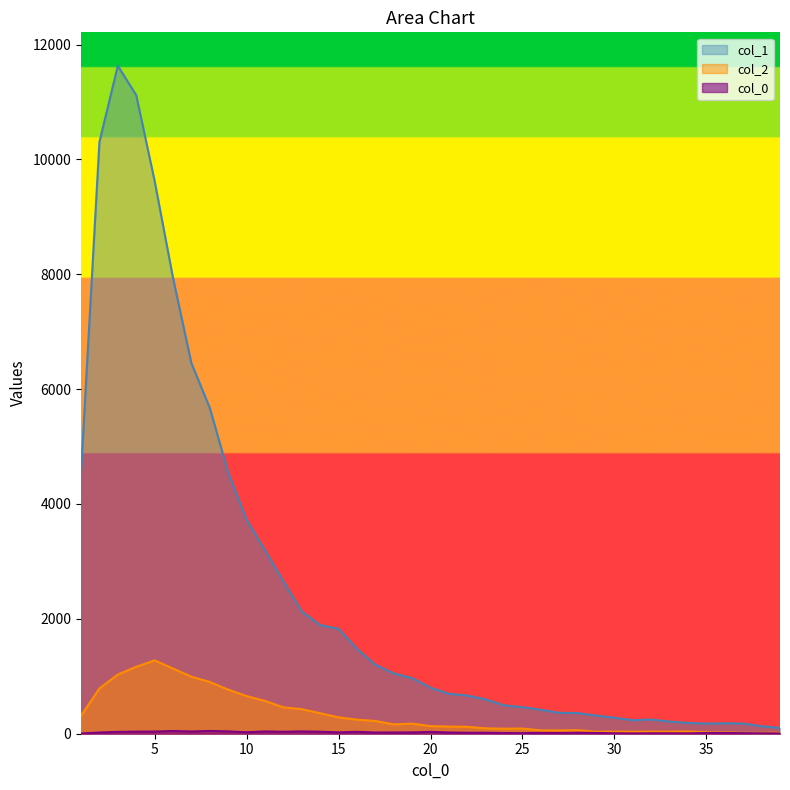

Where is the first local minimum for col_2?

18